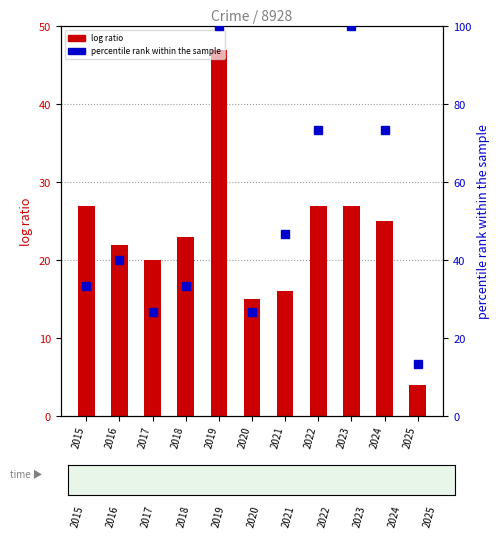

What is the value of the log ratio bar at the 4th from the left?

23.0